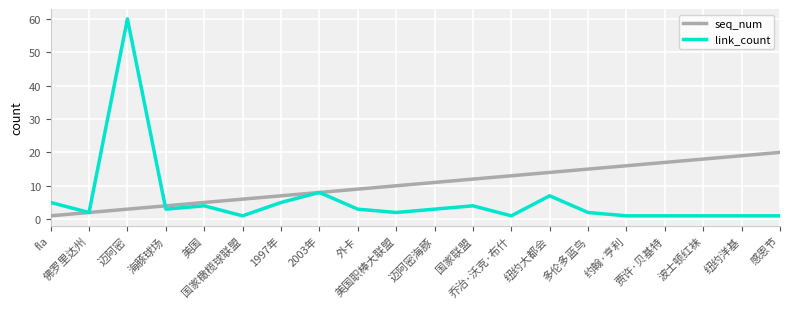

Reading right to left, transcribe all the data shown in this chart.

seq_num: 感恩节=20	纽约洋基=19	波士顿红袜=18	贾许·贝基特=17	约翰·亨利=16	多伦多蓝鸟=15	纽约大都会=14	乔治·沃克·布什=13	国家联盟=12	迈阿密海豚=11	美国职棒大联盟=10	外卡=9	2003年=8	1997年=7	国家橄榄球联盟=6	美国=5	海豚球场=4	迈阿密=3	佛罗里达州=2	fla=1
link_count: 感恩节=1	纽约洋基=1	波士顿红袜=1	贾许·贝基特=1	约翰·亨利=1	多伦多蓝鸟=2	纽约大都会=7	乔治·沃克·布什=1	国家联盟=4	迈阿密海豚=3	美国职棒大联盟=2	外卡=3	2003年=8	1997年=5	国家橄榄球联盟=1	美国=4	海豚球场=3	迈阿密=60	佛罗里达州=2	fla=5